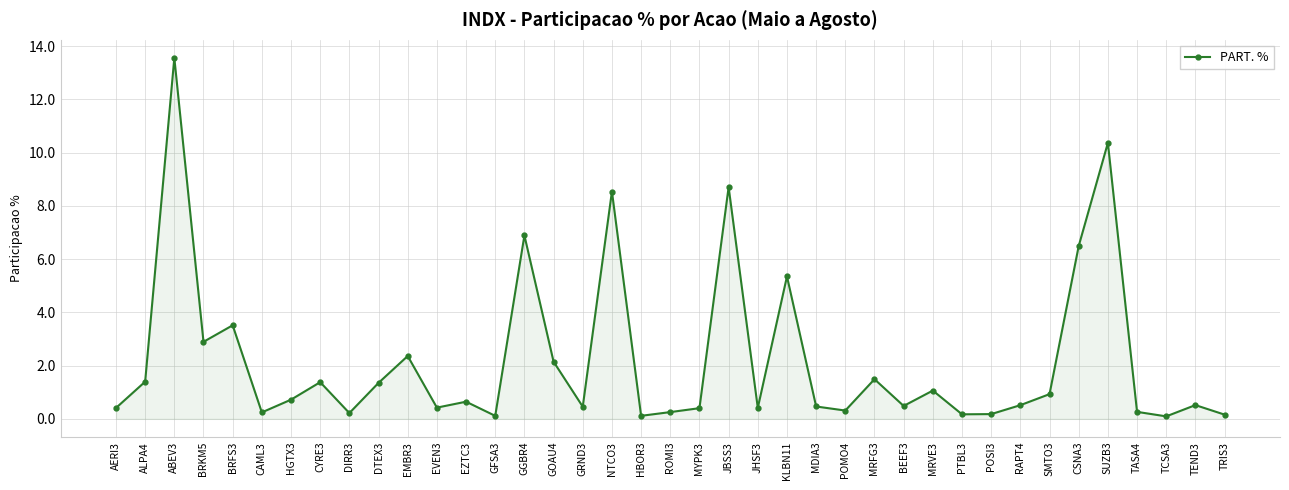

What is the smallest value displayed?

0.1